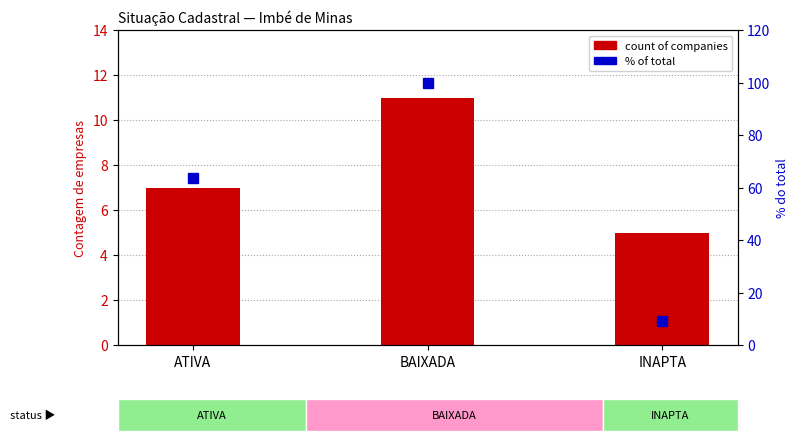

List the labels in order of % of total value, largest first.

BAIXADA, ATIVA, INAPTA